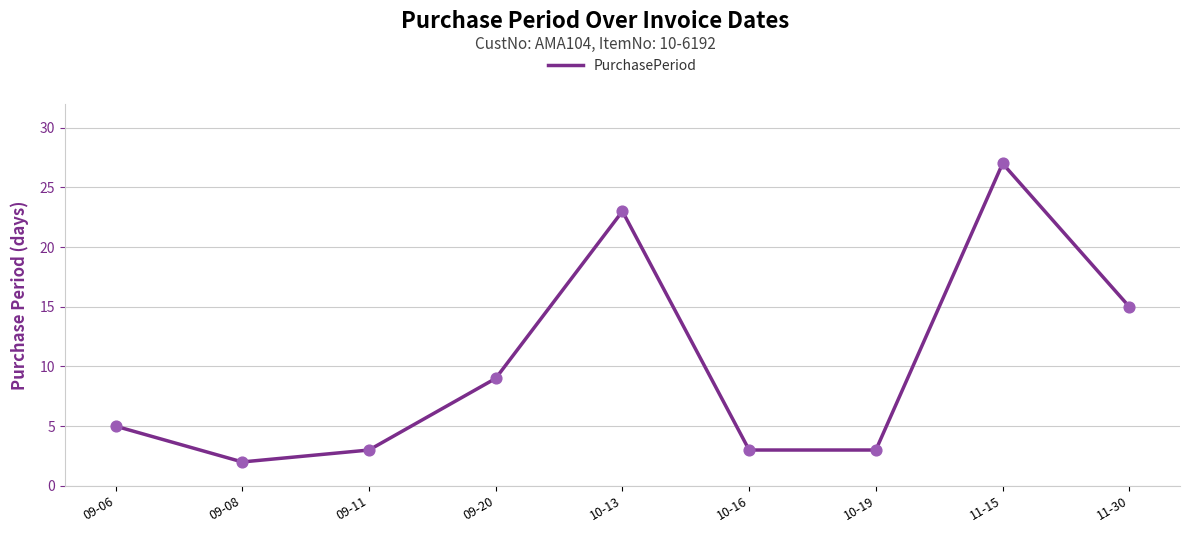

What is the change in value from 10-13 to 10-16?

-20